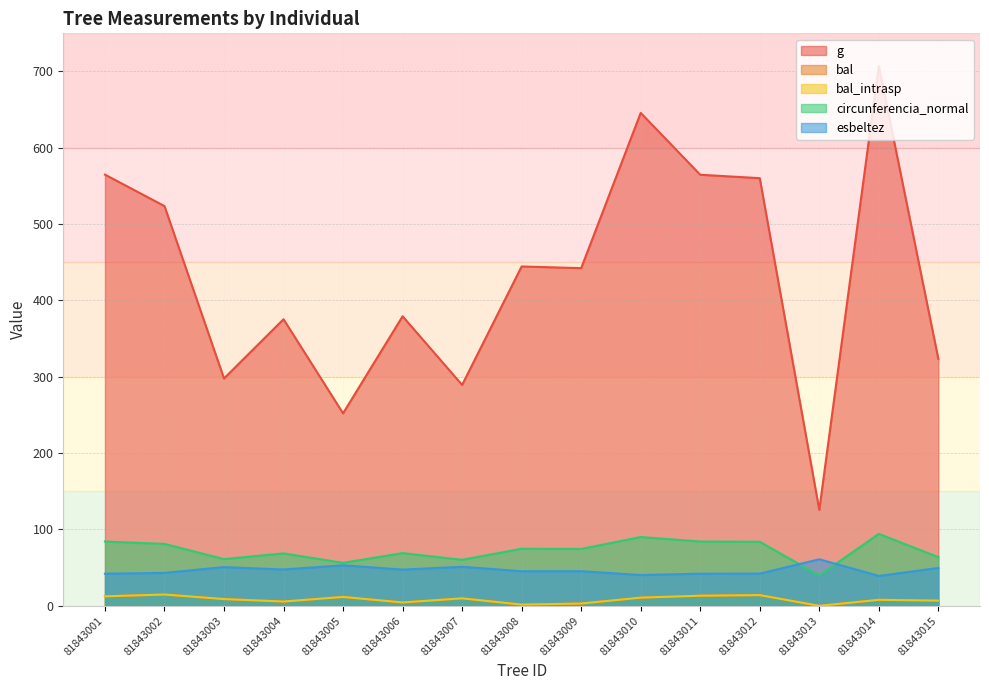

Which category has the highest value across all series?

81843014